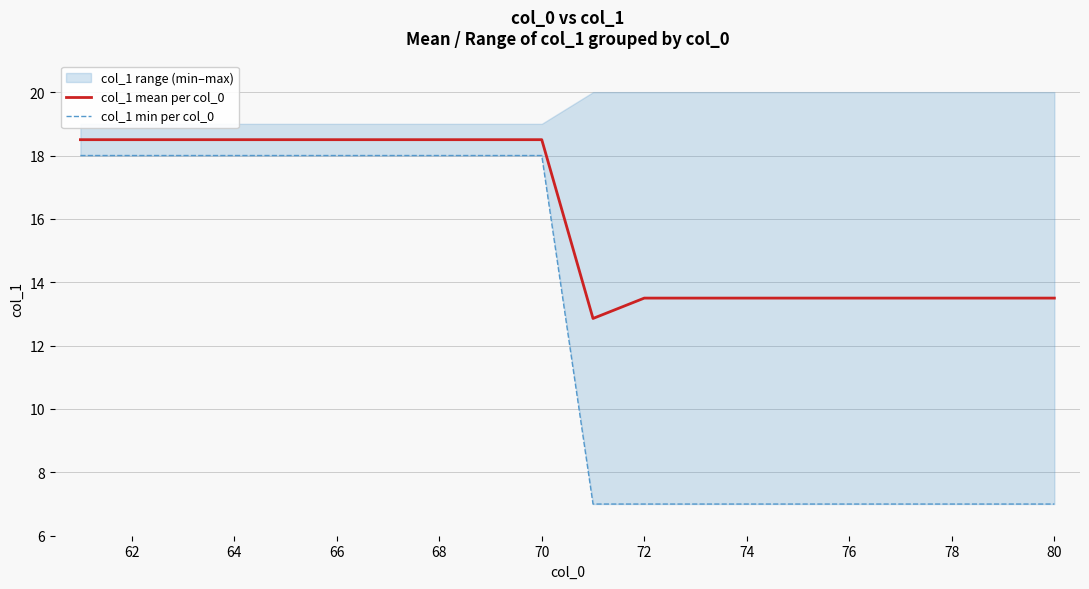

Is it true that col_1 mean per col_0 equals 26.1 at 62?

False